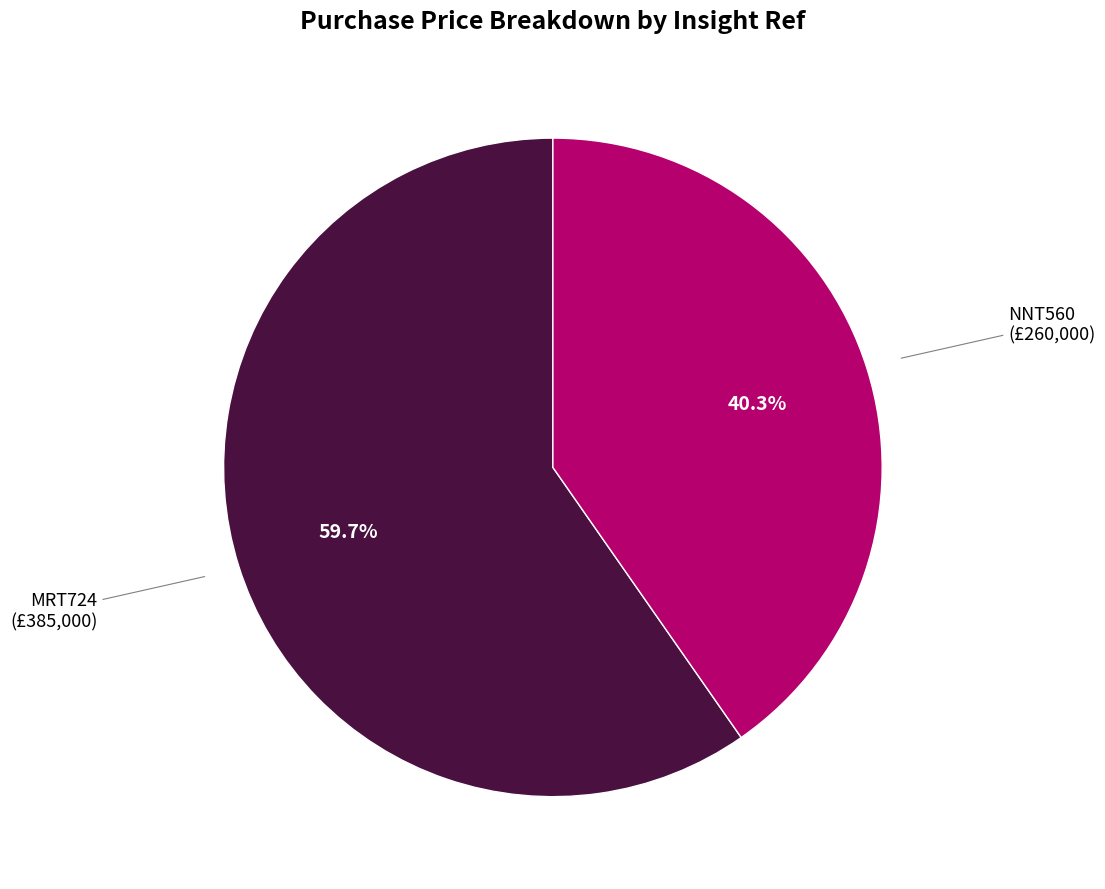

Which category accounts for the majority?

MRT724